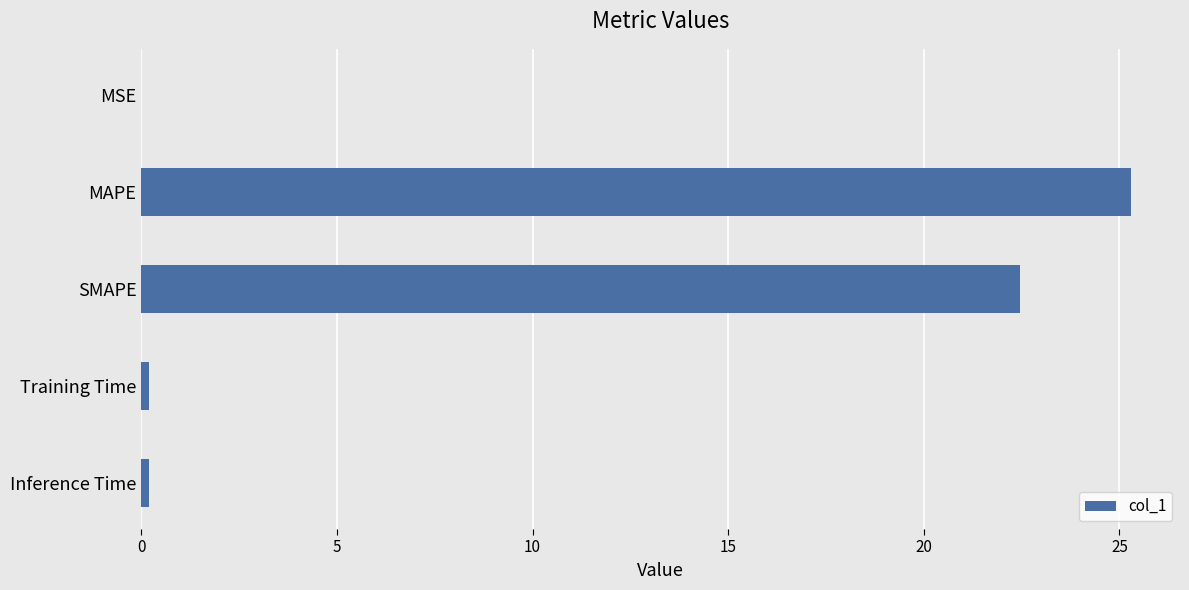

At which category does the chart reach its peak across all series?

MAPE